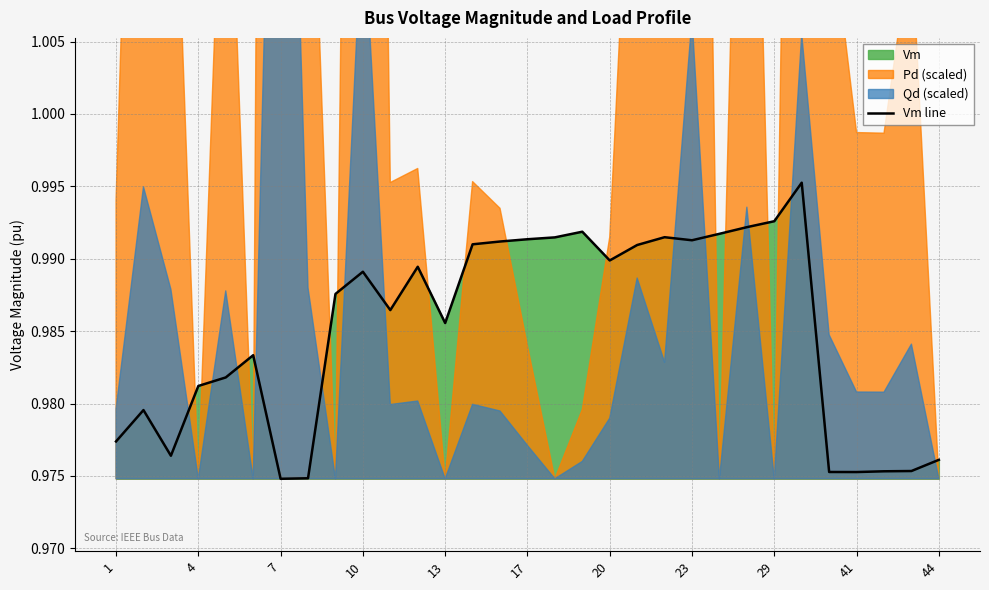

Is it true that Vm line equals 0.3 at 4?

False